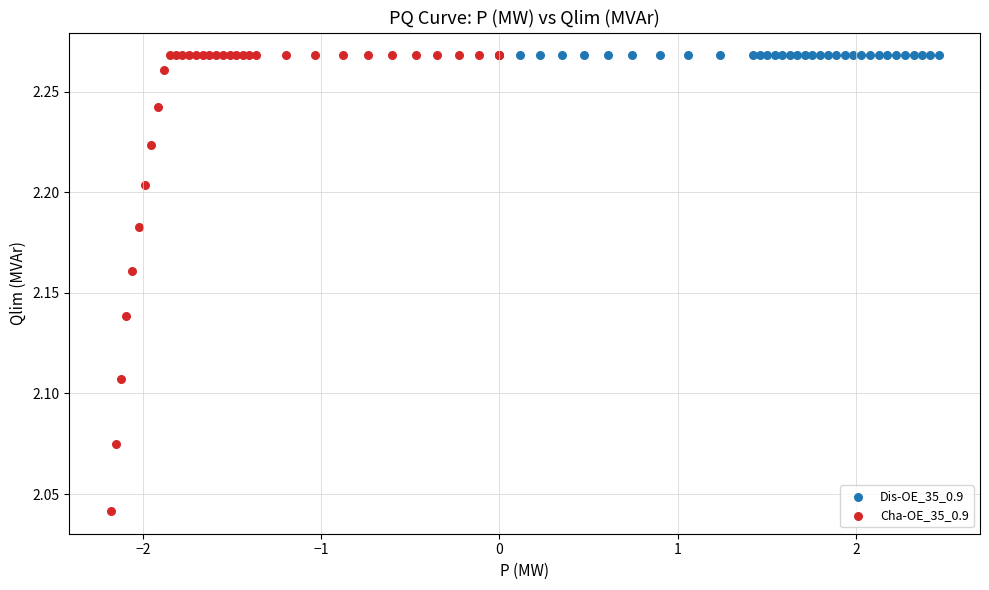

Which series reaches the minimum Y coordinate?

Cha-OE_35_0.9